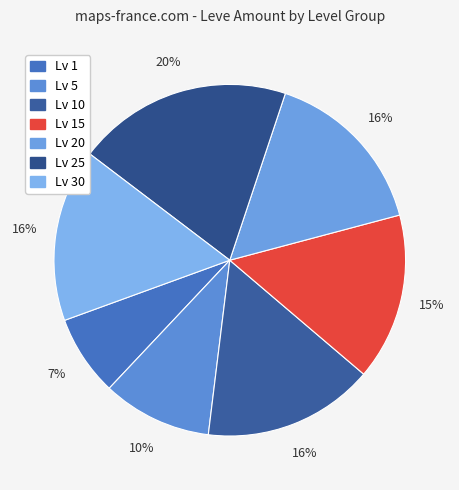

Count the number of slices in the pie.

7